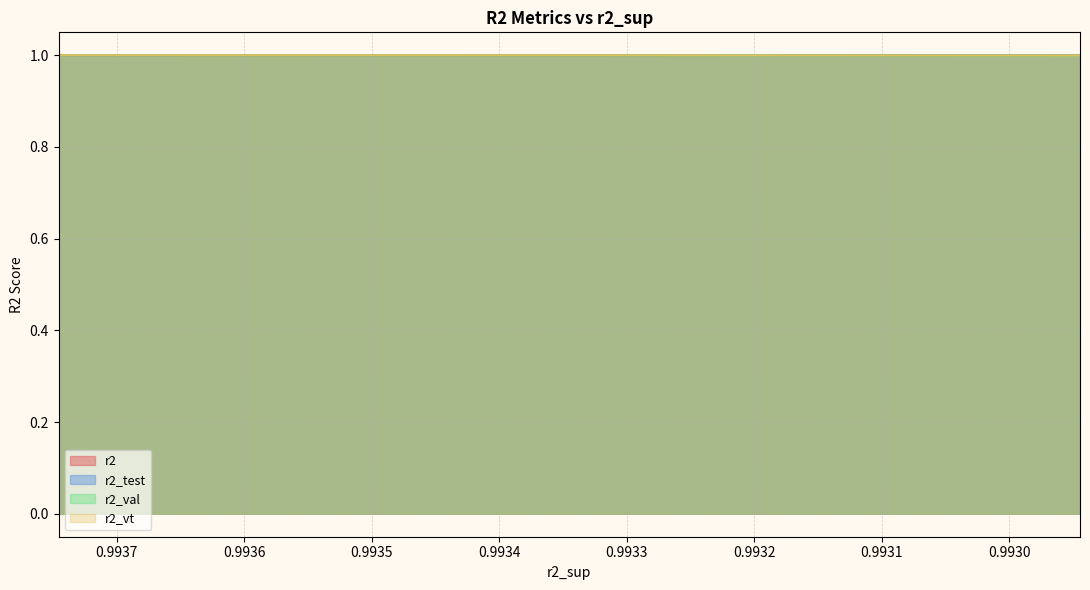

Reading left to right, transcribe all the data shown in this chart.

r2: 0=1.0	1=1.0	2=1.0	3=1.0	4=1.0	5=1.0	6=1.0	7=1.0	8=1.0	9=1.0	10=1.0	11=1.0	12=1.0	13=1.0	14=1.0	15=1.0	16=1.0	17=1.0	18=1.0	19=1.0	20=1.0	21=1.0	22=1.0	23=1.0	24=1.0
r2_test: 0=1.0	1=1.0	2=1.0	3=1.0	4=1.0	5=1.0	6=1.0	7=1.0	8=1.0	9=1.0	10=1.0	11=1.0	12=1.0	13=1.0	14=1.0	15=1.0	16=1.0	17=1.0	18=1.0	19=1.0	20=1.0	21=1.0	22=1.0	23=1.0	24=1.0
r2_val: 0=1.0	1=1.0	2=1.0	3=1.0	4=1.0	5=1.0	6=1.0	7=1.0	8=1.0	9=1.0	10=1.0	11=1.0	12=1.0	13=1.0	14=1.0	15=1.0	16=1.0	17=1.0	18=1.0	19=1.0	20=1.0	21=1.0	22=1.0	23=1.0	24=1.0
r2_vt: 0=1.0	1=1.0	2=1.0	3=1.0	4=1.0	5=1.0	6=1.0	7=1.0	8=1.0	9=1.0	10=1.0	11=1.0	12=1.0	13=1.0	14=1.0	15=1.0	16=1.0	17=1.0	18=1.0	19=1.0	20=1.0	21=1.0	22=1.0	23=1.0	24=1.0